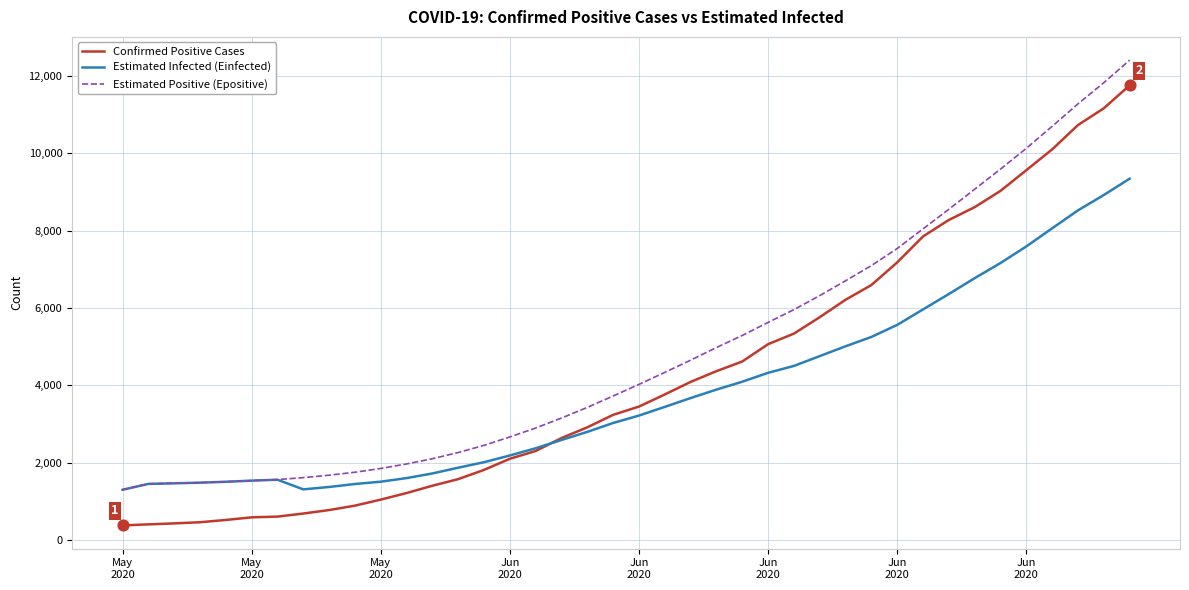

Rank the series by their maximum value, from lowest to highest.

Estimated Infected (Einfected), Confirmed Positive Cases, Estimated Positive (Epositive)